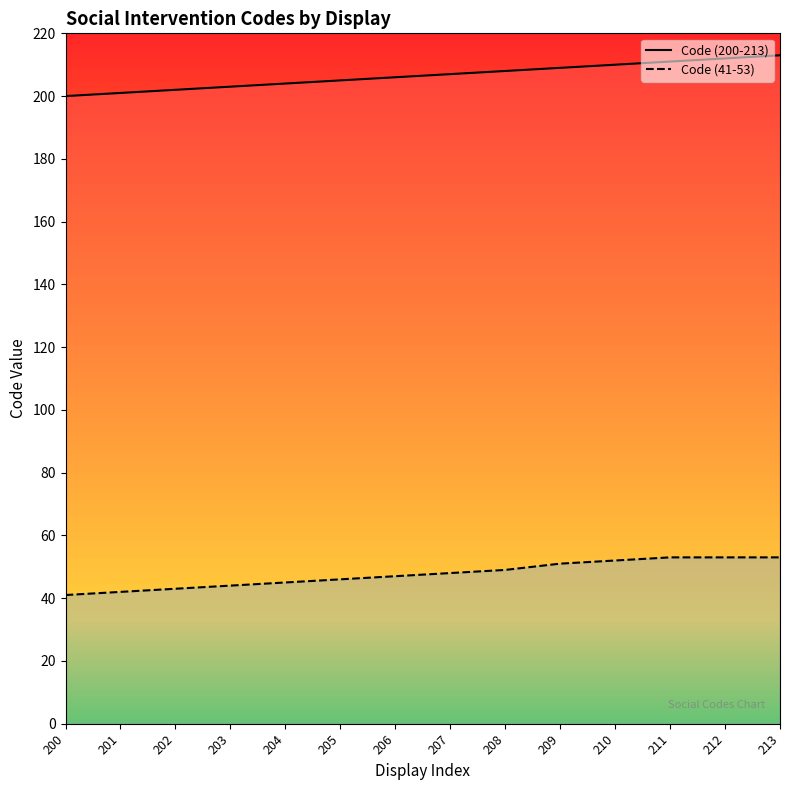

Does the chart display data point markers on the line(s)?

No